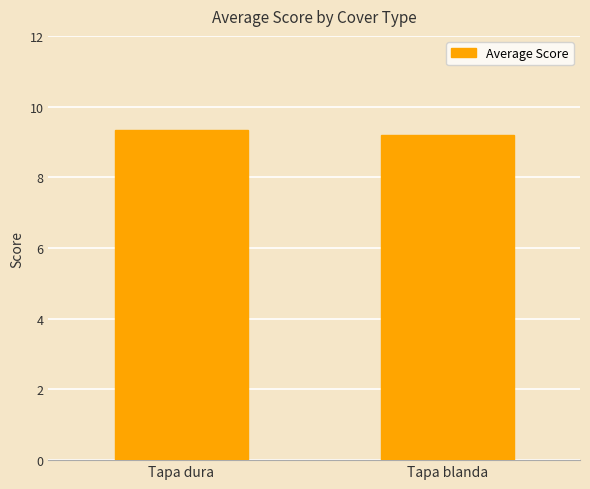

What is the approximate value at Tapa blanda?

9.2